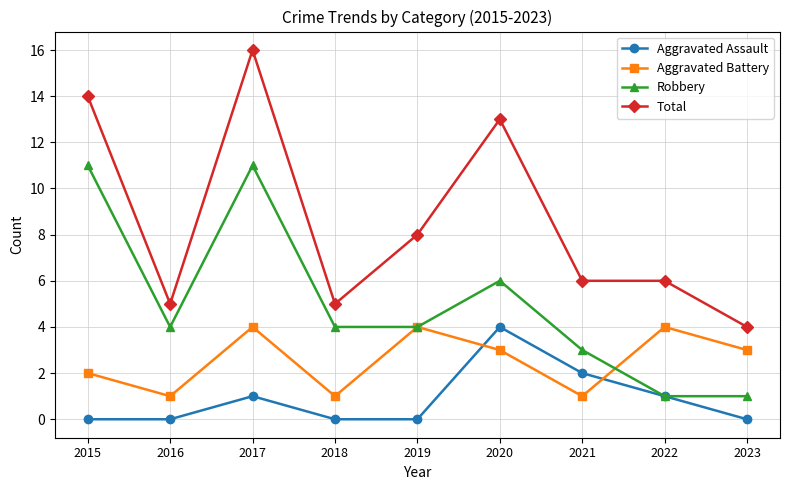

What is the total value across all series at 2016?

10